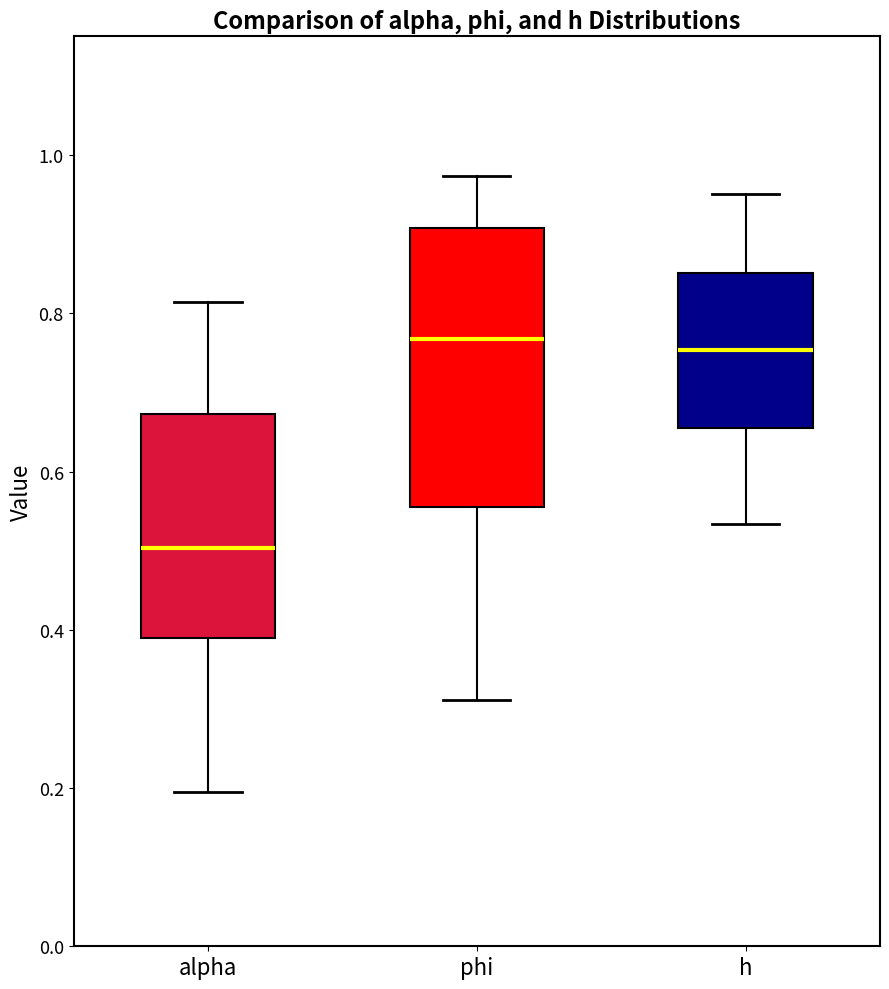

Where does the lower whisker of the box for phi end on the y-axis? The values are not printed on the chart, so give them approximately, as read against the axis.

0.32